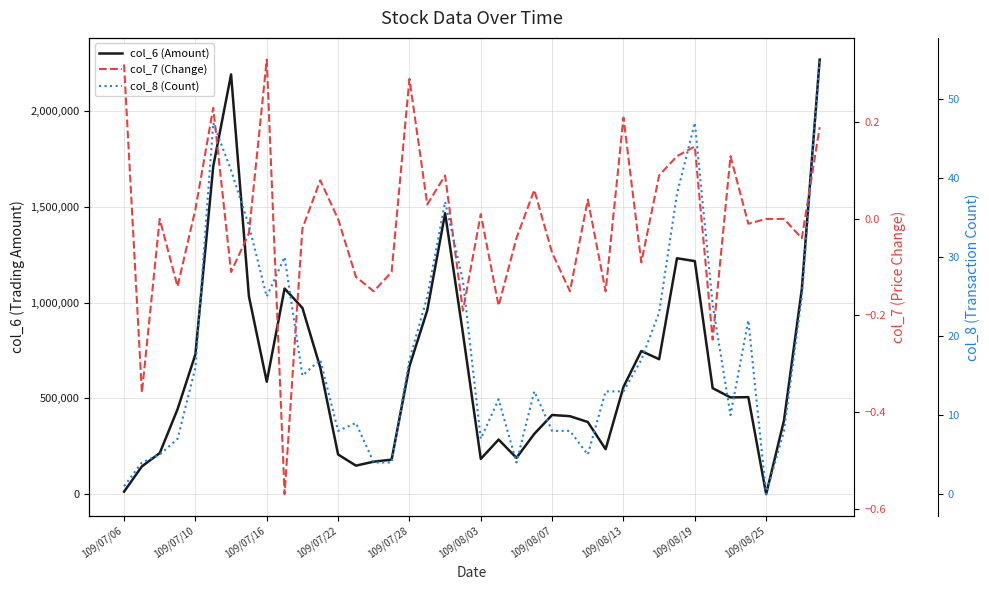

How many lines are shown in the chart?

3